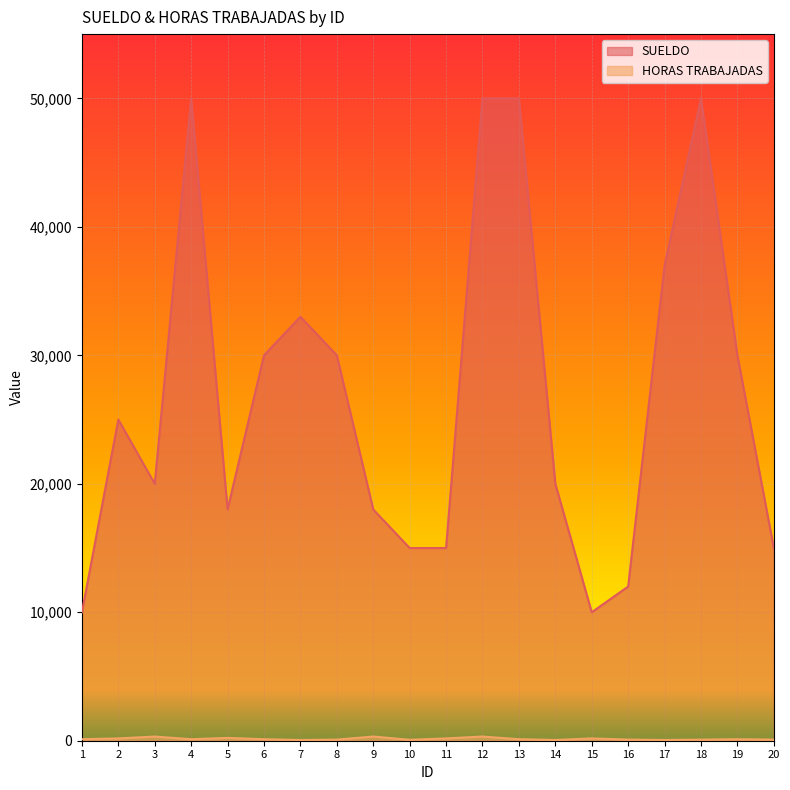

What is the value of the SUELDO point at the 5th from the left?

18000